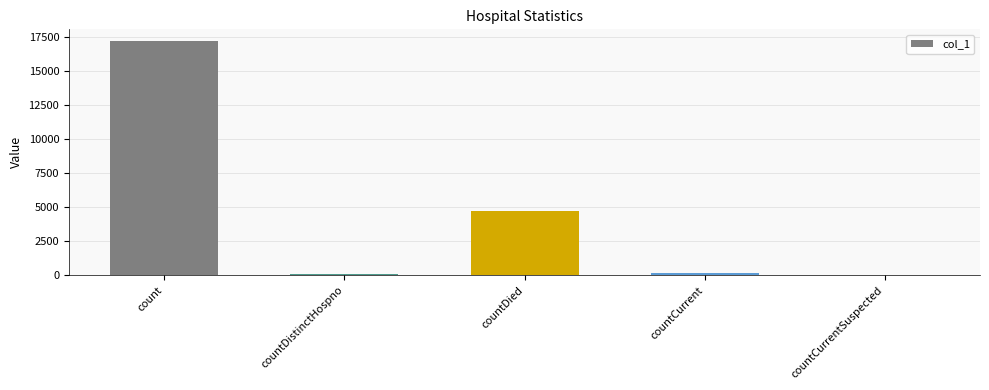

What is the sum of all values?

22242